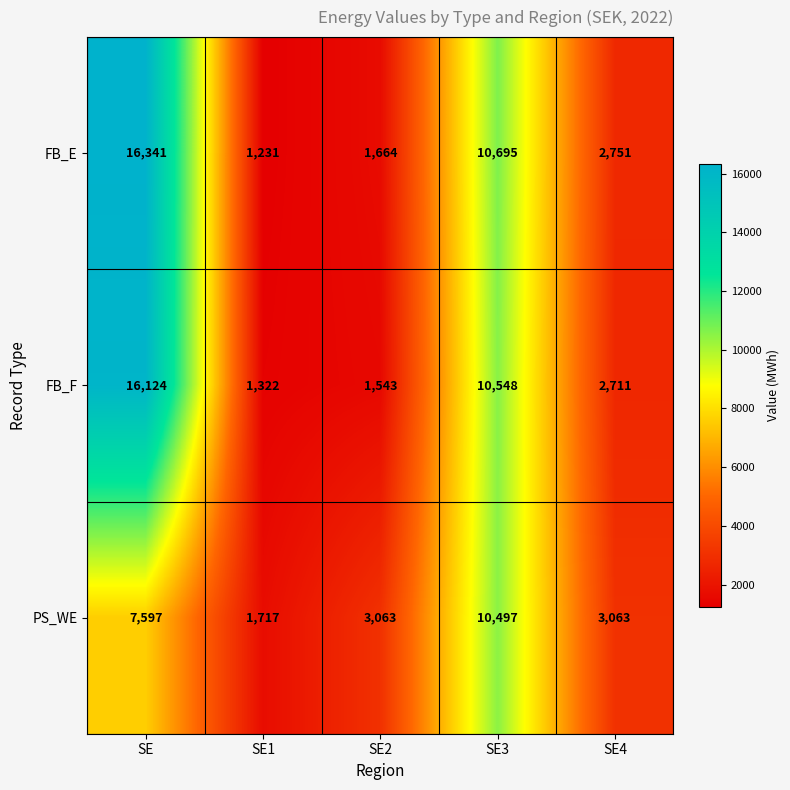

Which label corresponds to the smallest value in the chart?

SE1